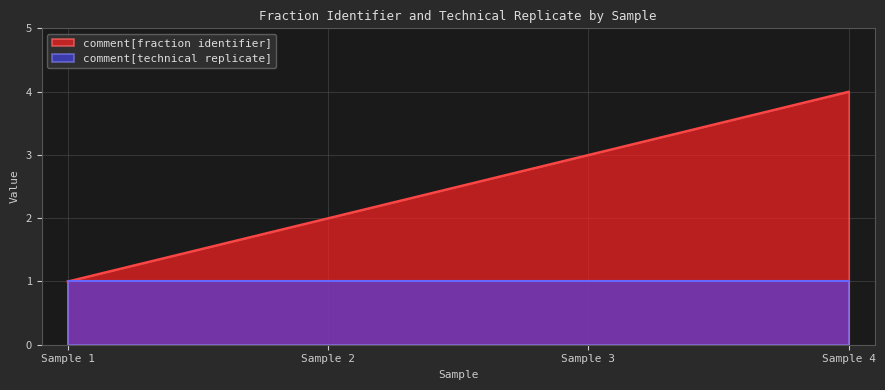

What is the difference between the maximum and minimum values?

3